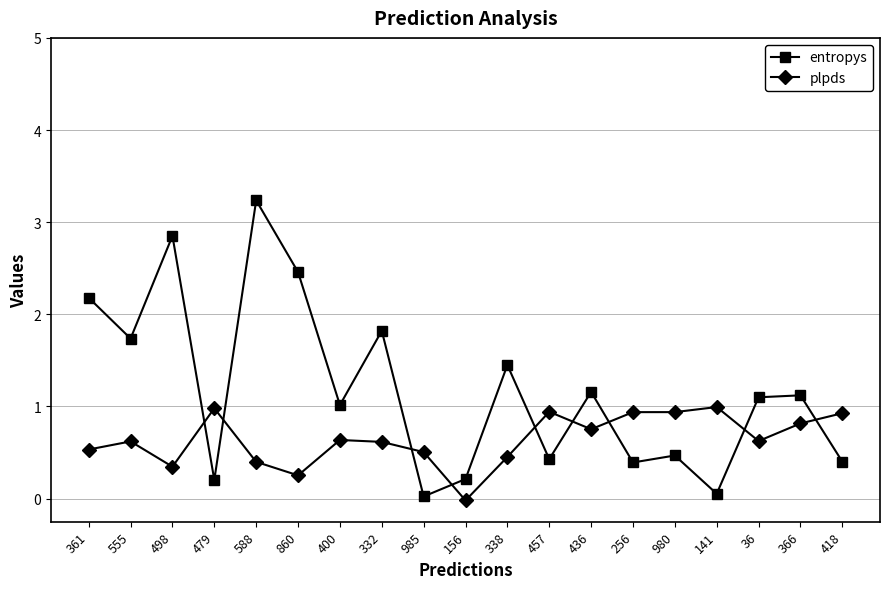

Which series has the widest spread of values?

entropys